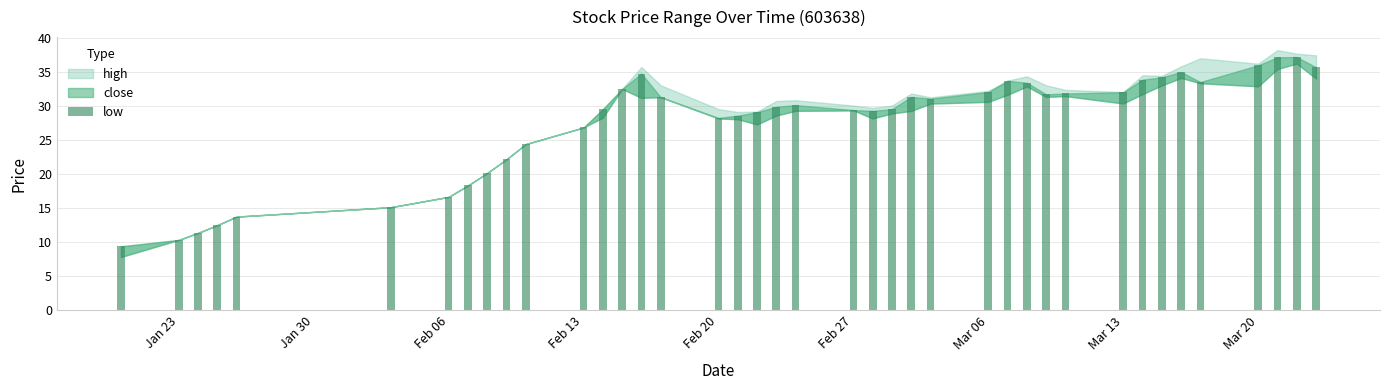

What is the value of the 22nd bar from the left?

29.4